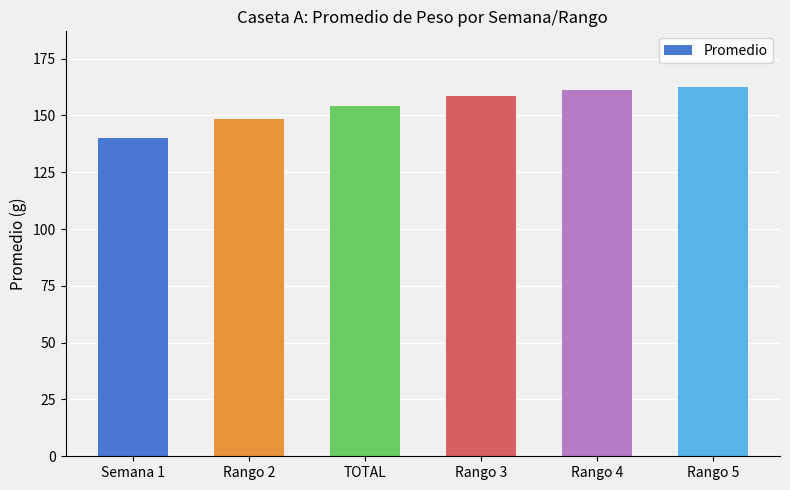

What is the sum of the values at Semana 1 and Rango 2?

288.4